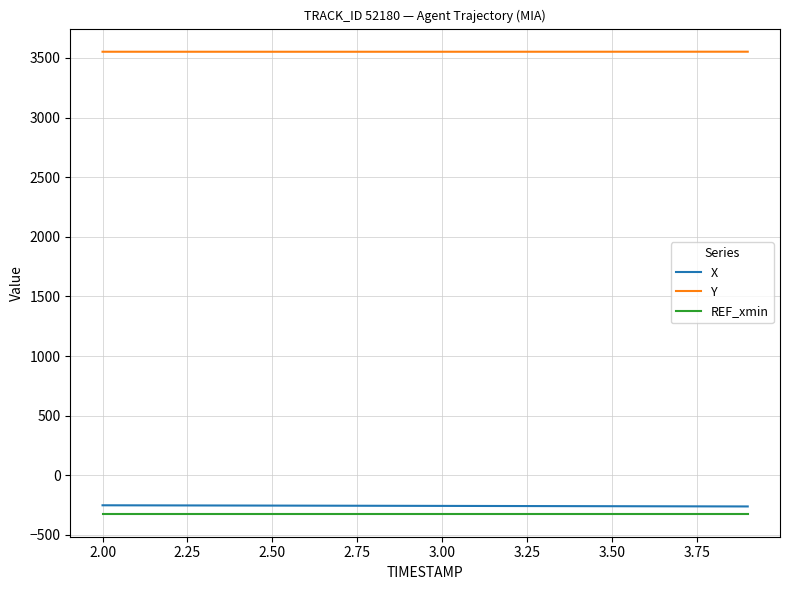

True or false: REF_xmin and Y intersect in this chart.

False